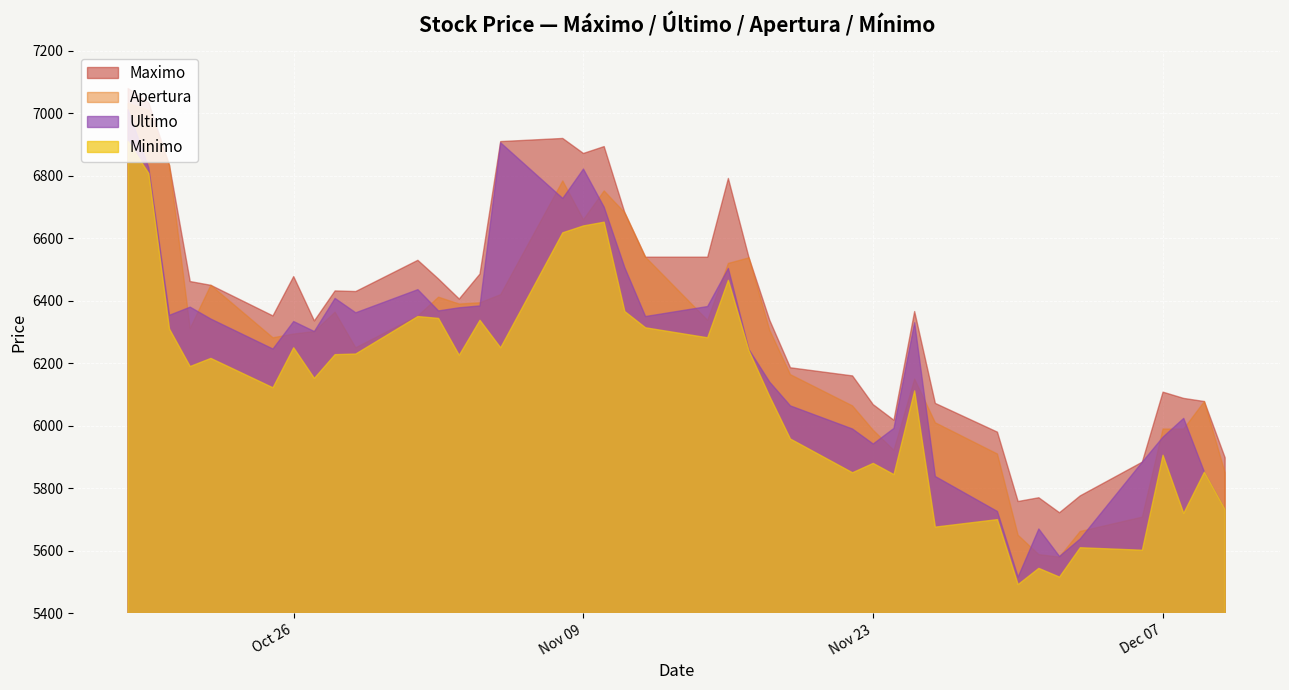

True or false: Maximo and Minimo intersect in this chart.

False